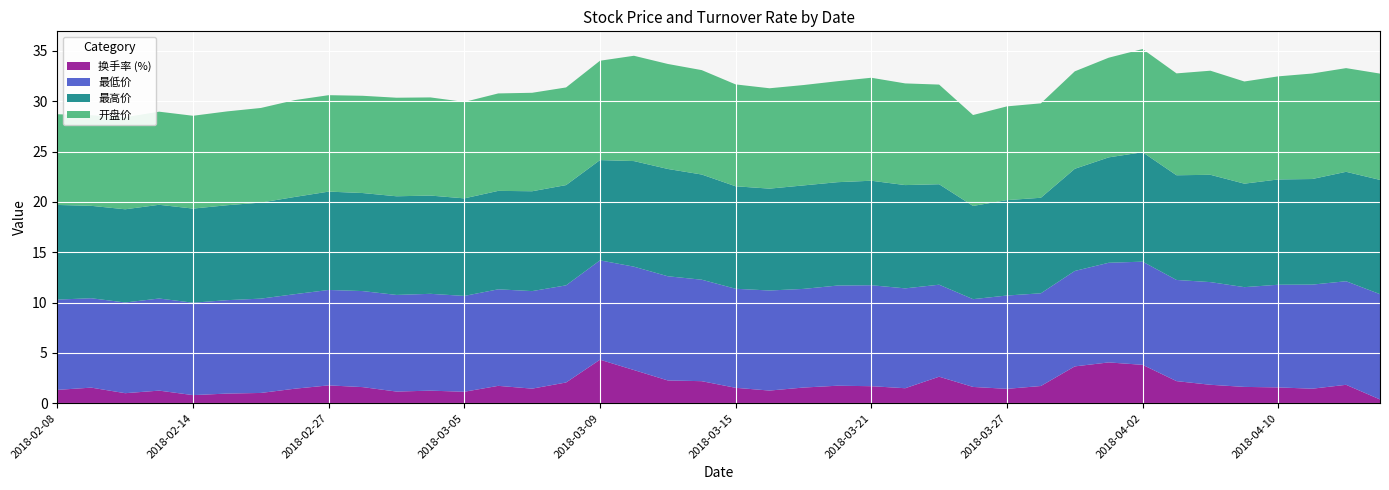

Reading left to right, list all the values displayed in this chart.

换手率 (%): 2018-02-08=1.3	2018-02-09=1.6	2018-02-12=1.0	2018-02-13=1.3	2018-02-14=0.8	2018-02-22=1.0	2018-02-23=1.0	2018-02-26=1.4	2018-02-27=1.8	2018-02-28=1.6	2018-03-01=1.2	2018-03-02=1.3	2018-03-05=1.1	2018-03-06=1.7	2018-03-07=1.5	2018-03-08=2.1	2018-03-09=4.3	2018-03-12=3.3	2018-03-13=2.3	2018-03-14=2.2	2018-03-15=1.5	2018-03-16=1.3	2018-03-19=1.6	2018-03-20=1.7	2018-03-21=1.7	2018-03-22=1.5	2018-03-23=2.6	2018-03-26=1.6	2018-03-27=1.4	2018-03-28=1.7	2018-03-29=3.7	2018-03-30=4.1	2018-04-02=3.8	2018-04-03=2.2	2018-04-04=1.8	2018-04-09=1.6	2018-04-10=1.6	2018-04-11=1.4	2018-04-12=1.8	2018-04-13=0.4
最低价: 2018-02-08=9.0	2018-02-09=8.9	2018-02-12=9.0	2018-02-13=9.2	2018-02-14=9.2	2018-02-22=9.3	2018-02-23=9.4	2018-02-26=9.4	2018-02-27=9.5	2018-02-28=9.5	2018-03-01=9.6	2018-03-02=9.6	2018-03-05=9.5	2018-03-06=9.6	2018-03-07=9.7	2018-03-08=9.7	2018-03-09=9.9	2018-03-12=10.3	2018-03-13=10.3	2018-03-14=10.1	2018-03-15=9.8	2018-03-16=9.9	2018-03-19=9.8	2018-03-20=9.9	2018-03-21=10.0	2018-03-22=9.9	2018-03-23=9.1	2018-03-26=8.7	2018-03-27=9.3	2018-03-28=9.2	2018-03-29=9.5	2018-03-30=9.9	2018-04-02=10.2	2018-04-03=10.1	2018-04-04=10.2	2018-04-09=9.9	2018-04-10=10.2	2018-04-11=10.3	2018-04-12=10.3	2018-04-13=10.5
最高价: 2018-02-08=9.4	2018-02-09=9.2	2018-02-12=9.3	2018-02-13=9.3	2018-02-14=9.3	2018-02-22=9.4	2018-02-23=9.5	2018-02-26=9.7	2018-02-27=9.8	2018-02-28=9.7	2018-03-01=9.8	2018-03-02=9.8	2018-03-05=9.7	2018-03-06=9.8	2018-03-07=9.9	2018-03-08=10.0	2018-03-09=10.0	2018-03-12=10.5	2018-03-13=10.7	2018-03-14=10.4	2018-03-15=10.2	2018-03-16=10.1	2018-03-19=10.3	2018-03-20=10.3	2018-03-21=10.4	2018-03-22=10.3	2018-03-23=10.0	2018-03-26=9.3	2018-03-27=9.5	2018-03-28=9.5	2018-03-29=10.2	2018-03-30=10.5	2018-04-02=10.9	2018-04-03=10.4	2018-04-04=10.7	2018-04-09=10.3	2018-04-10=10.5	2018-04-11=10.5	2018-04-12=10.9	2018-04-13=11.3
开盘价: 2018-02-08=9.0	2018-02-09=9.0	2018-02-12=9.2	2018-02-13=9.2	2018-02-14=9.2	2018-02-22=9.3	2018-02-23=9.4	2018-02-26=9.6	2018-02-27=9.6	2018-02-28=9.7	2018-03-01=9.8	2018-03-02=9.8	2018-03-05=9.6	2018-03-06=9.7	2018-03-07=9.8	2018-03-08=9.7	2018-03-09=9.9	2018-03-12=10.5	2018-03-13=10.4	2018-03-14=10.4	2018-03-15=10.1	2018-03-16=10.0	2018-03-19=10.0	2018-03-20=10.0	2018-03-21=10.2	2018-03-22=10.1	2018-03-23=9.9	2018-03-26=9.0	2018-03-27=9.3	2018-03-28=9.4	2018-03-29=9.7	2018-03-30=9.9	2018-04-02=10.2	2018-04-03=10.1	2018-04-04=10.3	2018-04-09=10.2	2018-04-10=10.2	2018-04-11=10.5	2018-04-12=10.3	2018-04-13=10.6